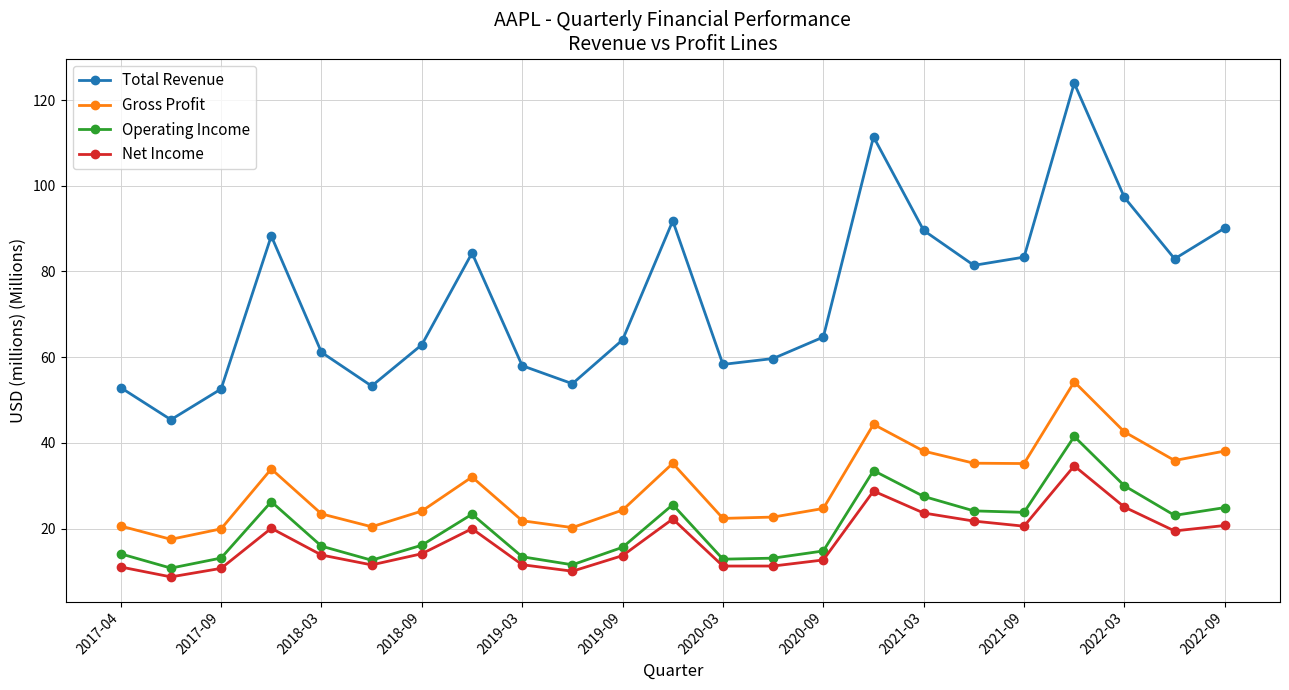

True or false: Operating Income has more than 2 interior local peaks.

True